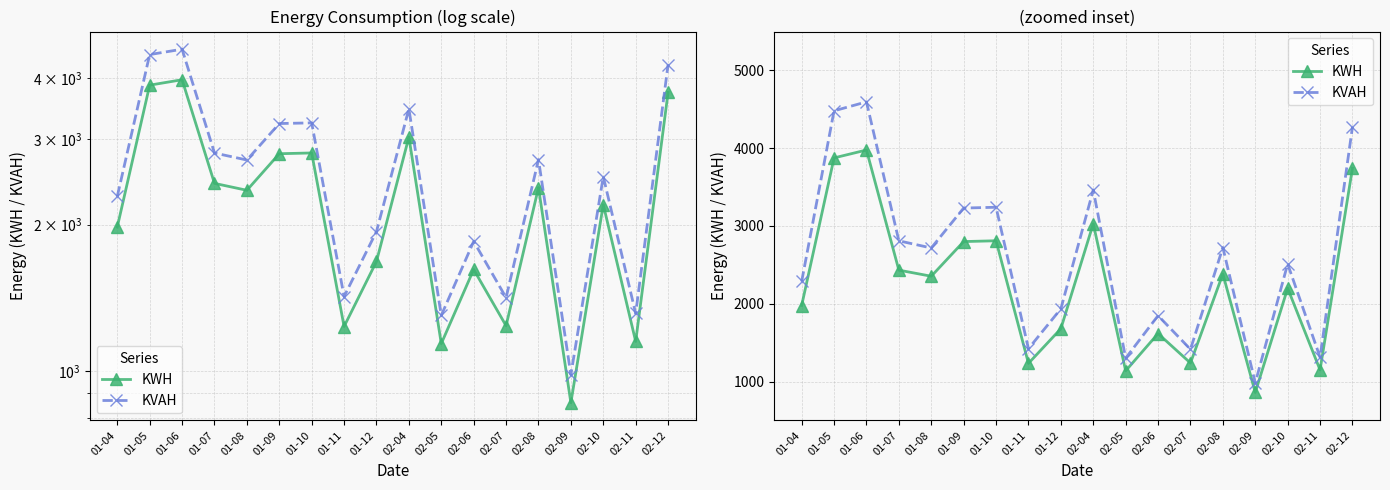

What is the greatest value displayed?

4595.7